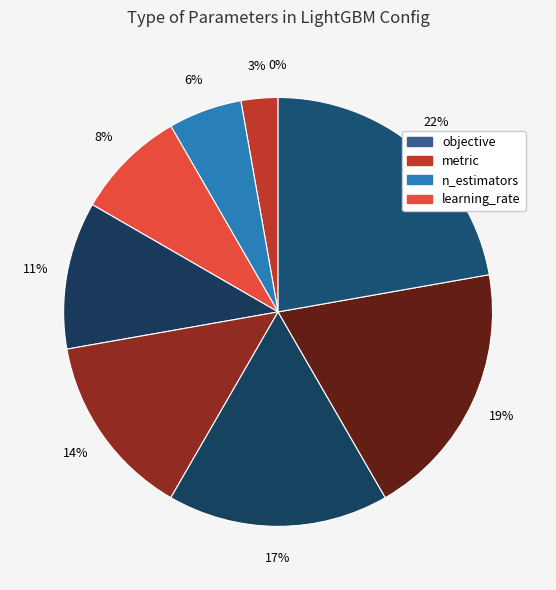

To the nearest percent, what percentage of the pie is n_estimators?

6%